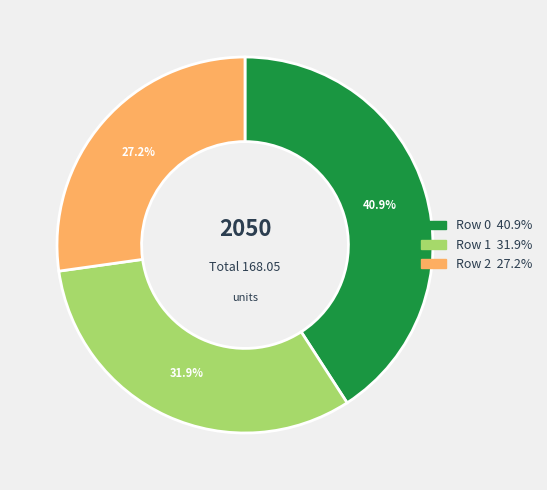

The Row 2 slice represents 27% of the pie. True or false?

True